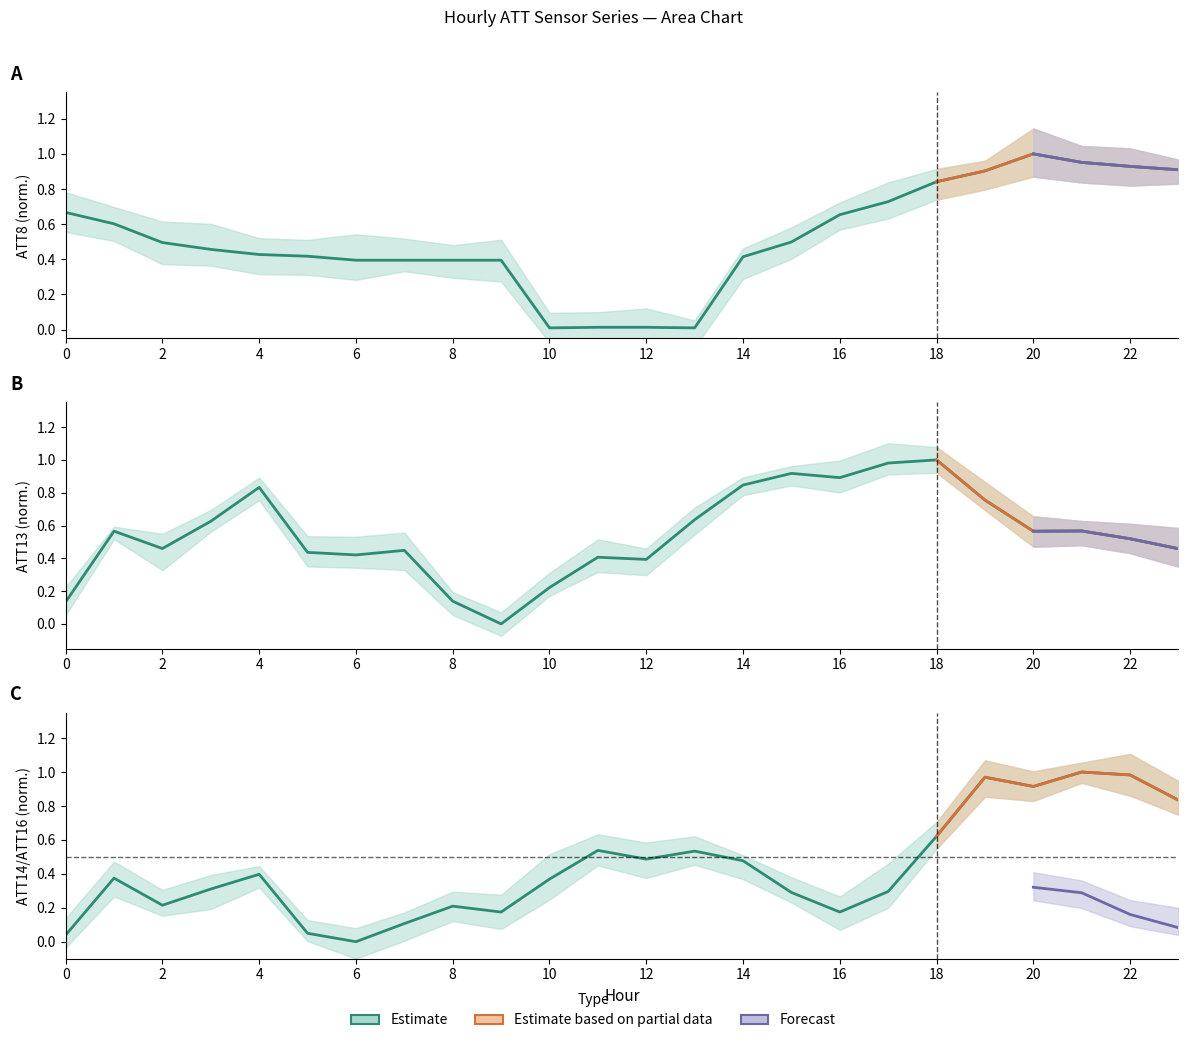

Between 18 and 15, which is larger?

18